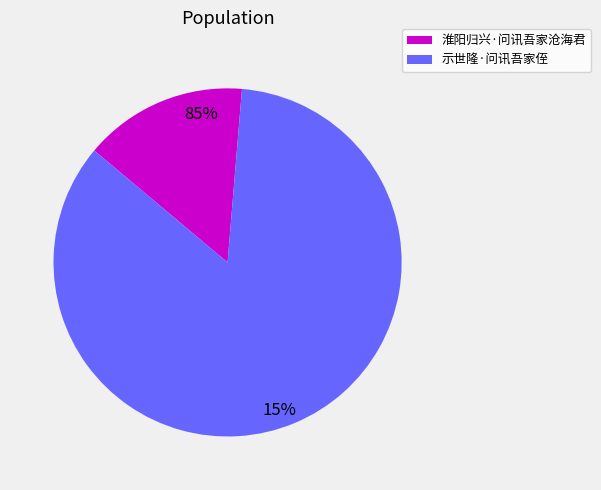

Count the number of slices in the pie.

2